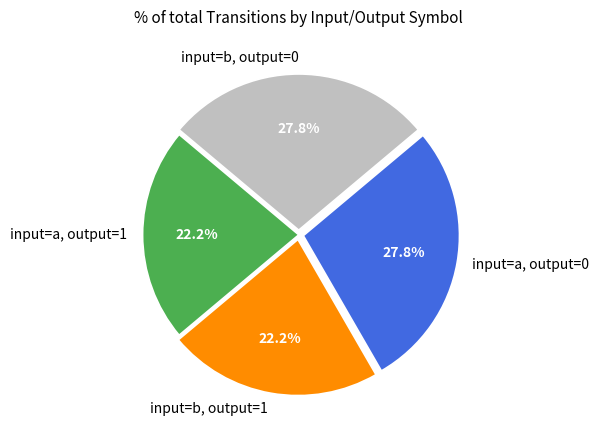

Does input=a, output=0 account for over 50% of the chart?

No